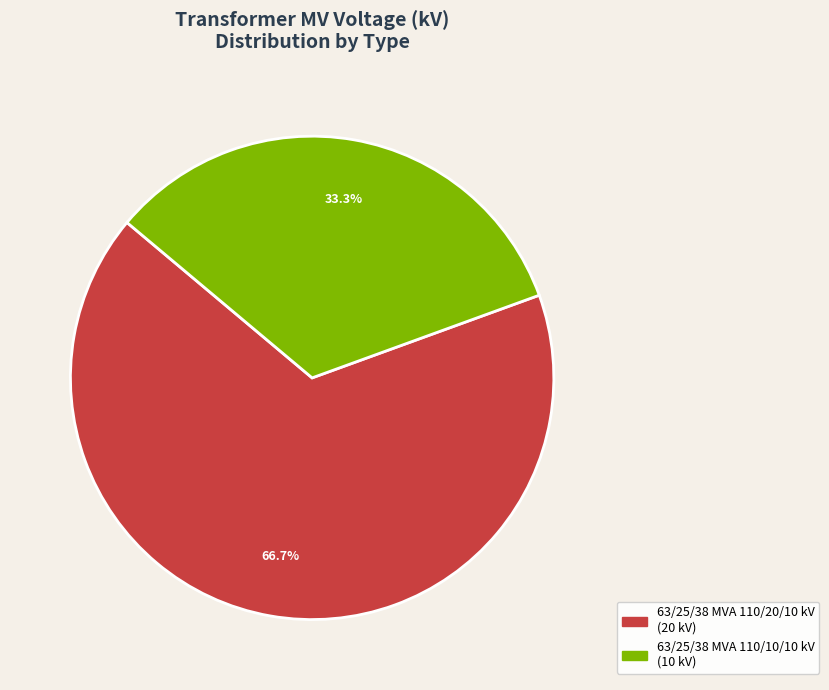

Combined, do 63/25/38 MVA 110/10/10 kV and 63/25/38 MVA 110/20/10 kV account for over 50%?

Yes